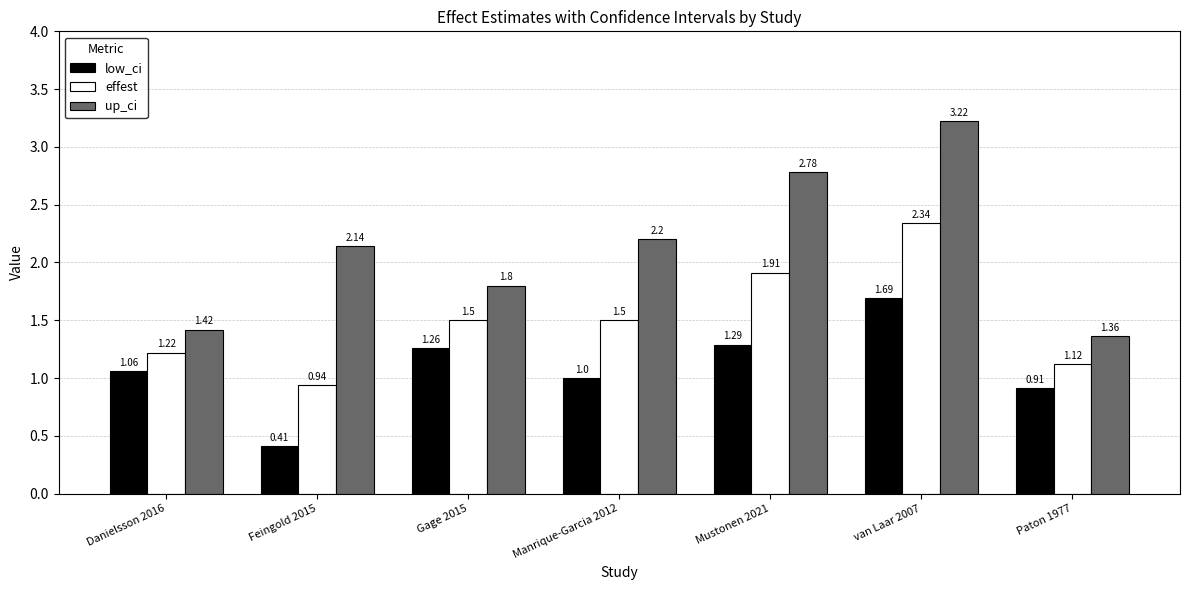

Are the bars horizontal?

No